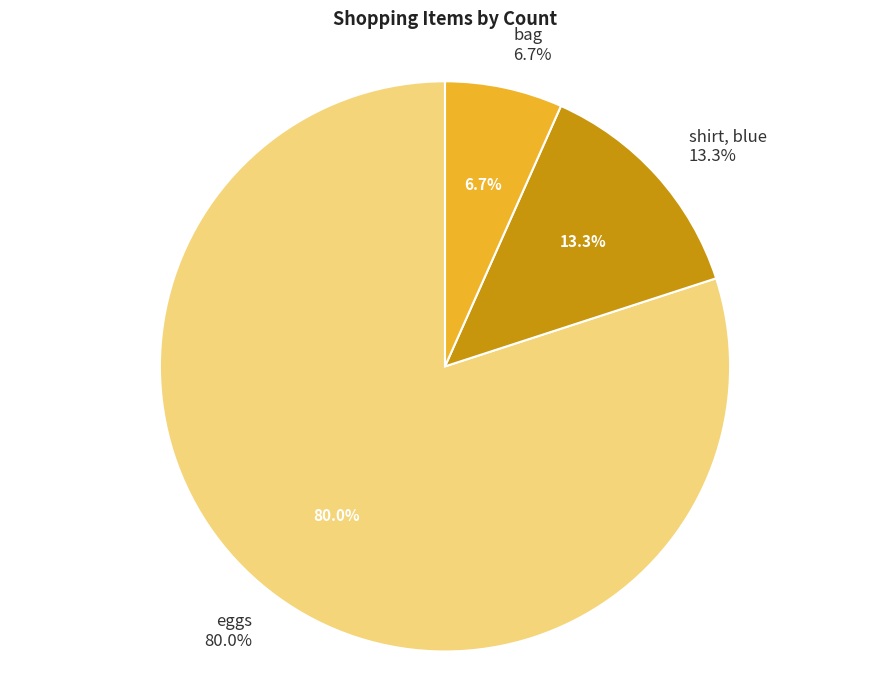

To the nearest percent, what percentage of the pie is bag?

7%